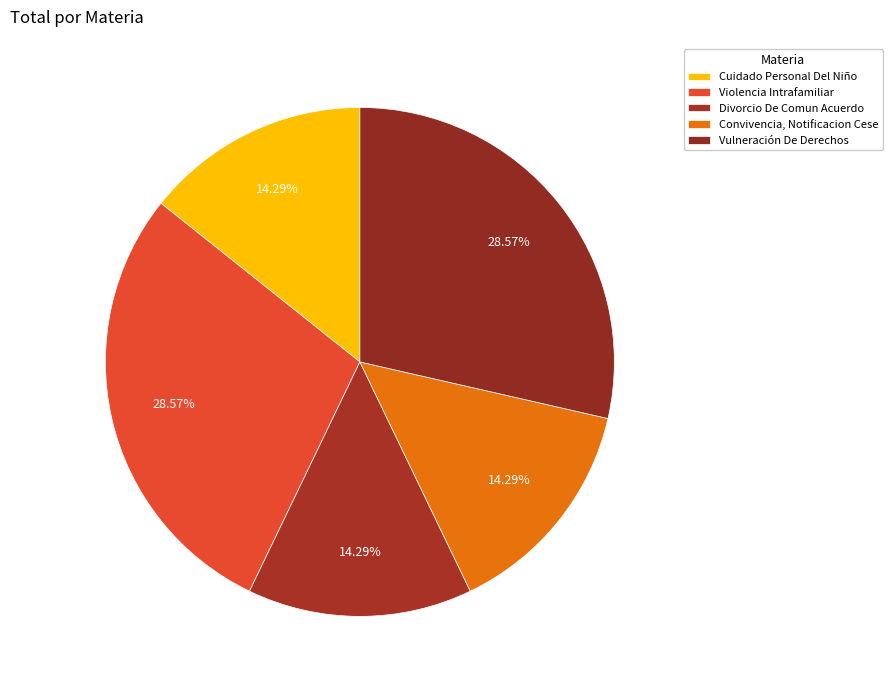

How many slices are in this pie chart?

5